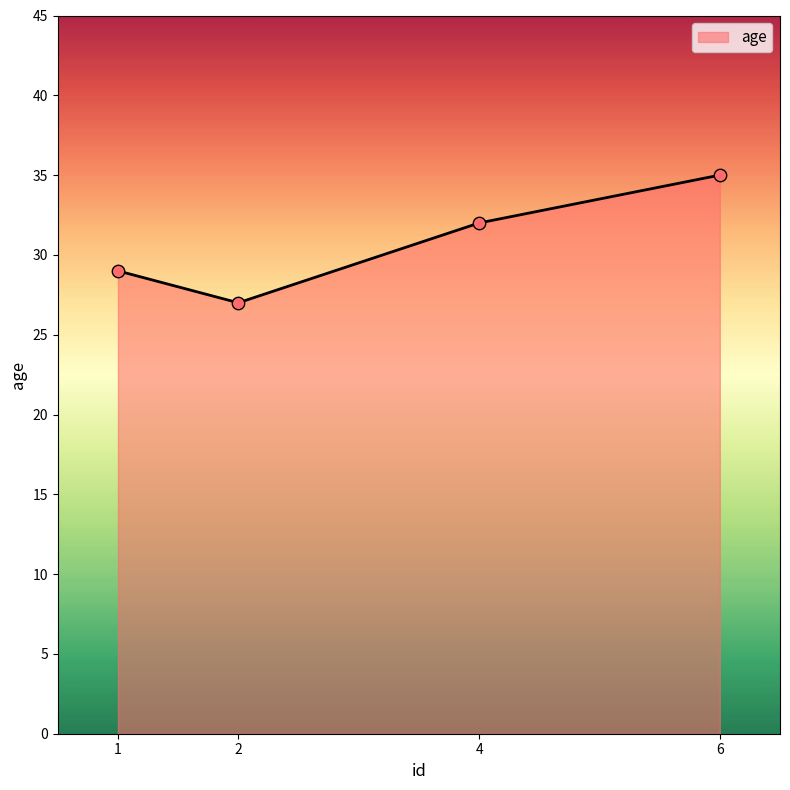

What is the change in value from 2 to 6?

+8